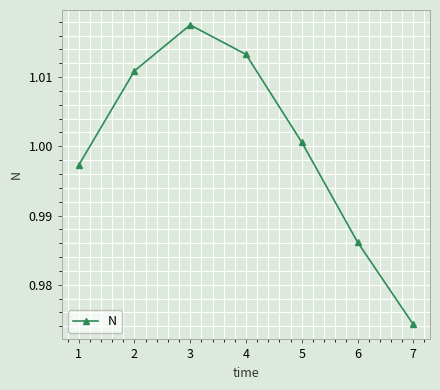

The chart shows a value of 0.6 at 6. True or false?

False